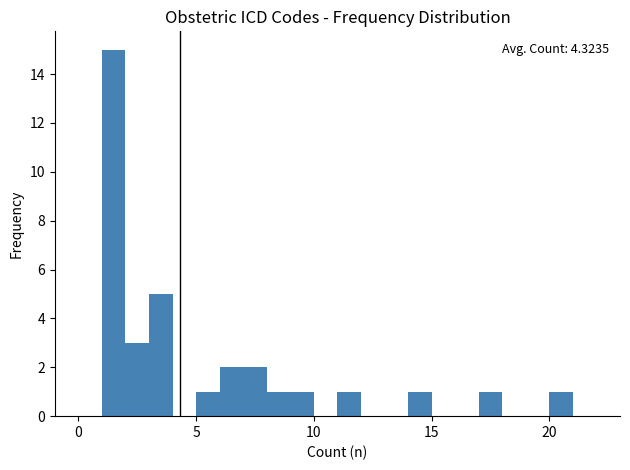

Read against the x-axis, roughly where is the centre of the tallest bar?

1.5